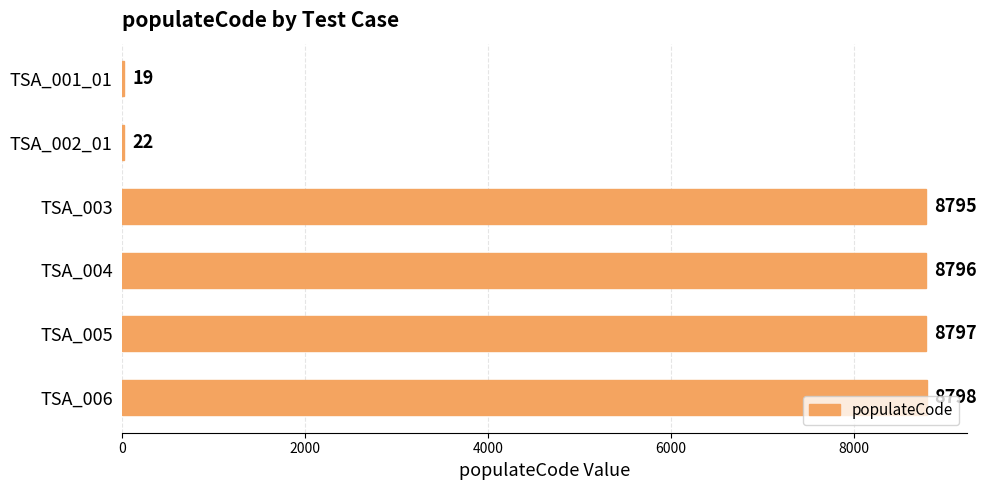

Are the bars grouped side by side (vs. stacked)?

No